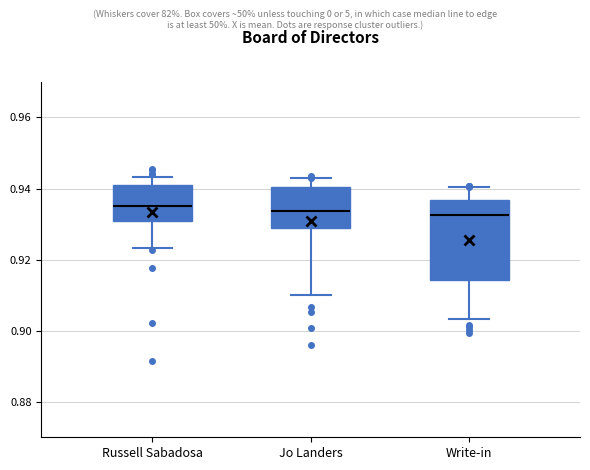

Reading left to right, read every box against the y-axis: the position of its median line, the range the box covers, and the ends of its whiskers. The values are not printed on the chart, so give them approximately, as read against the axis.

Russell Sabadosa: median 0.936, box 0.930 to 0.940, whiskers 0.924 to 0.944
Jo Landers: median 0.934, box 0.928 to 0.940, whiskers 0.910 to 0.942
Write-in: median 0.932, box 0.914 to 0.936, whiskers 0.904 to 0.940